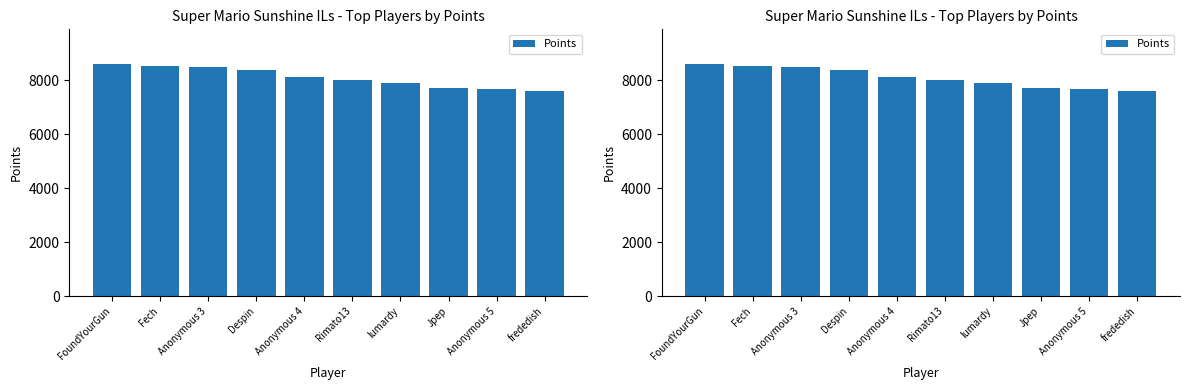

Are the bars grouped side by side (vs. stacked)?

No